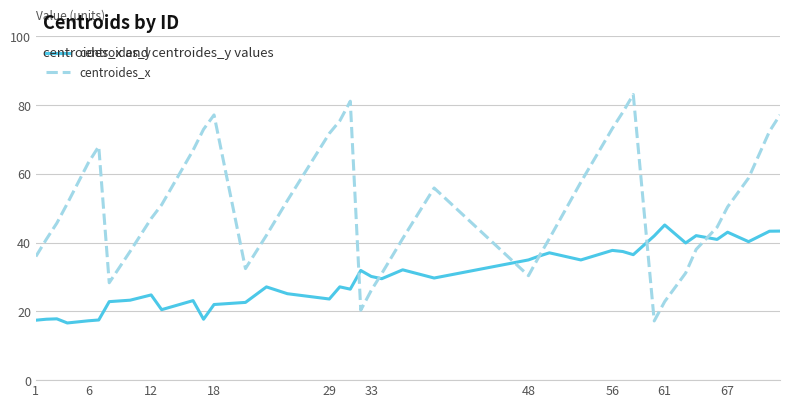

List the series in order of their peak value, lowest first.

centroides_y, centroides_x